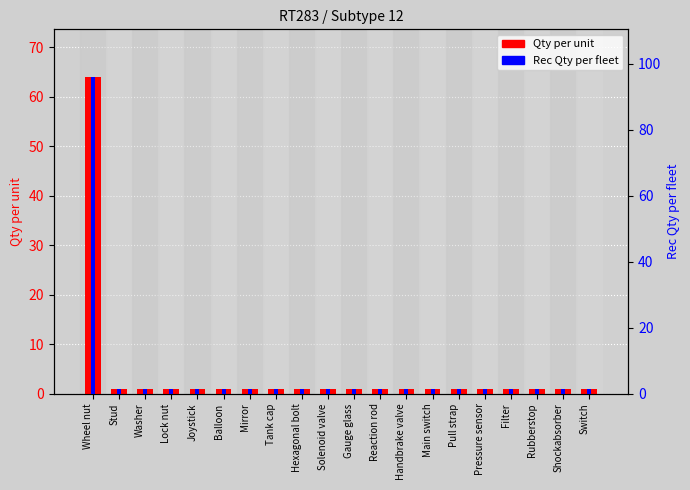

Which has a higher value, Washer or Stud?

Washer